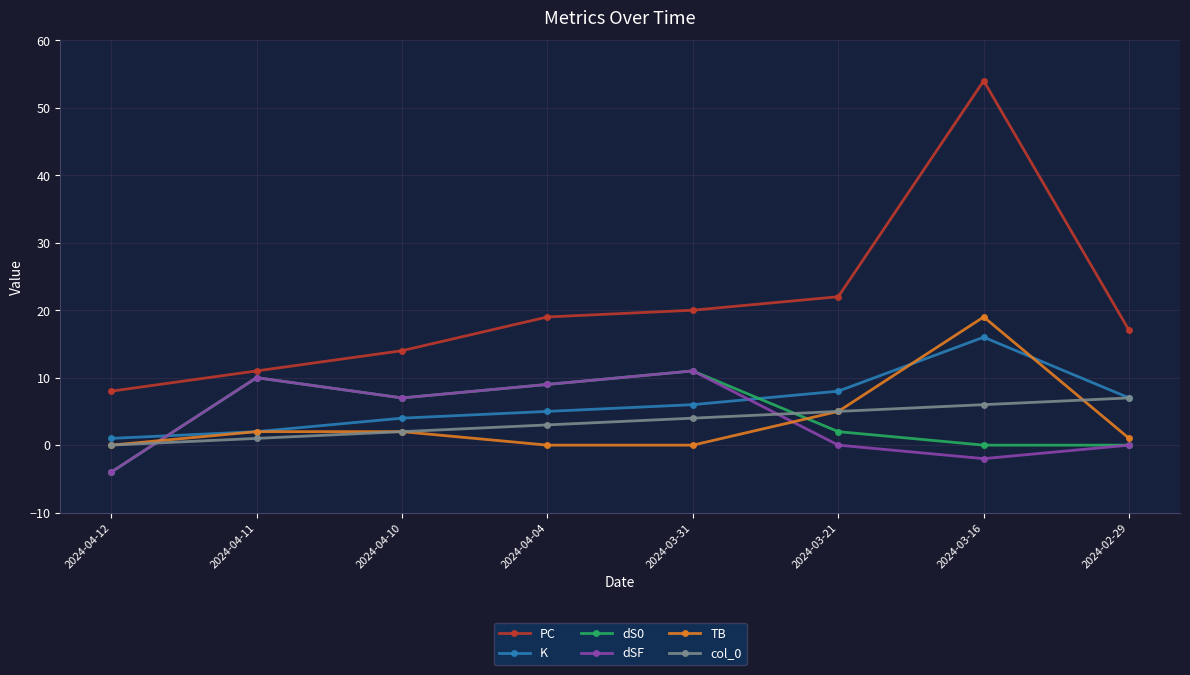

How many times do dSF and TB cross each other?

2